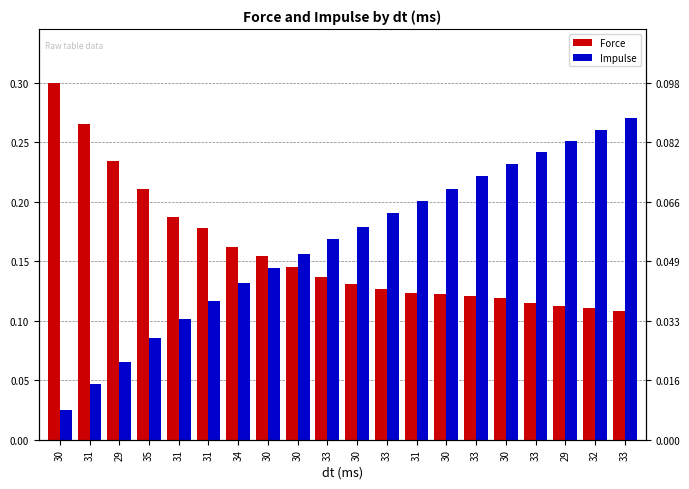

Does the chart contain any negative values?

No